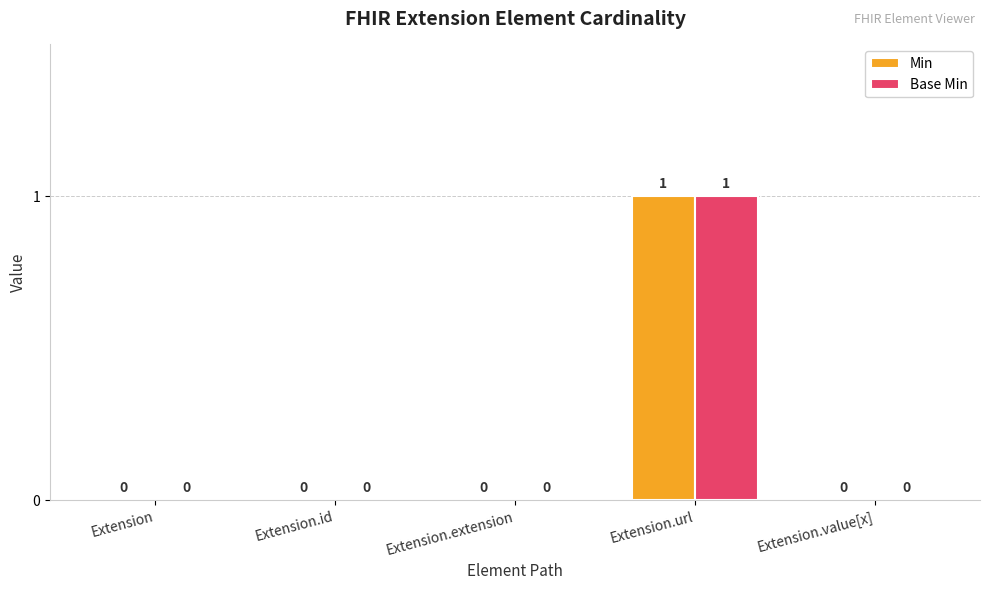

How many values in the Base Min series exceed 0?

1